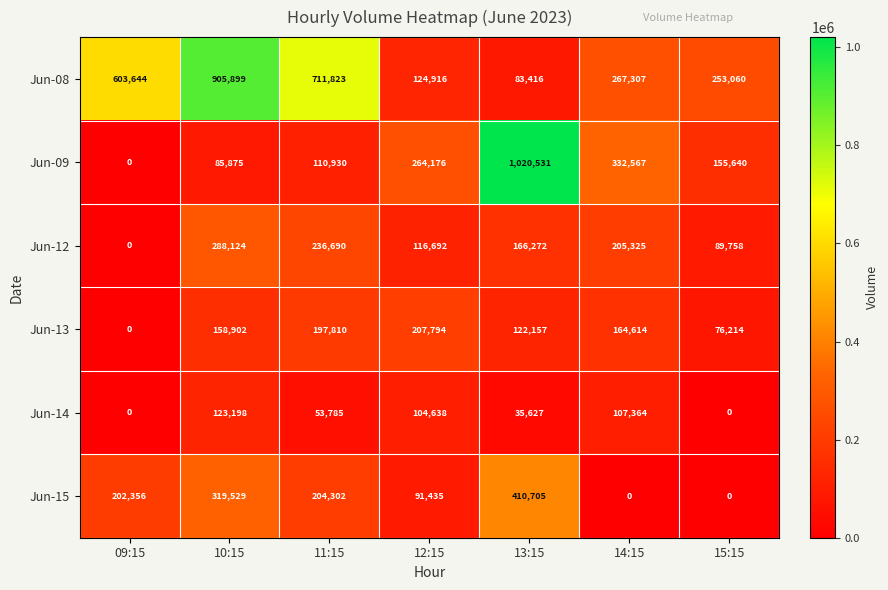

True or false: Jun-08 has a value of 711823 at 11:15.

True